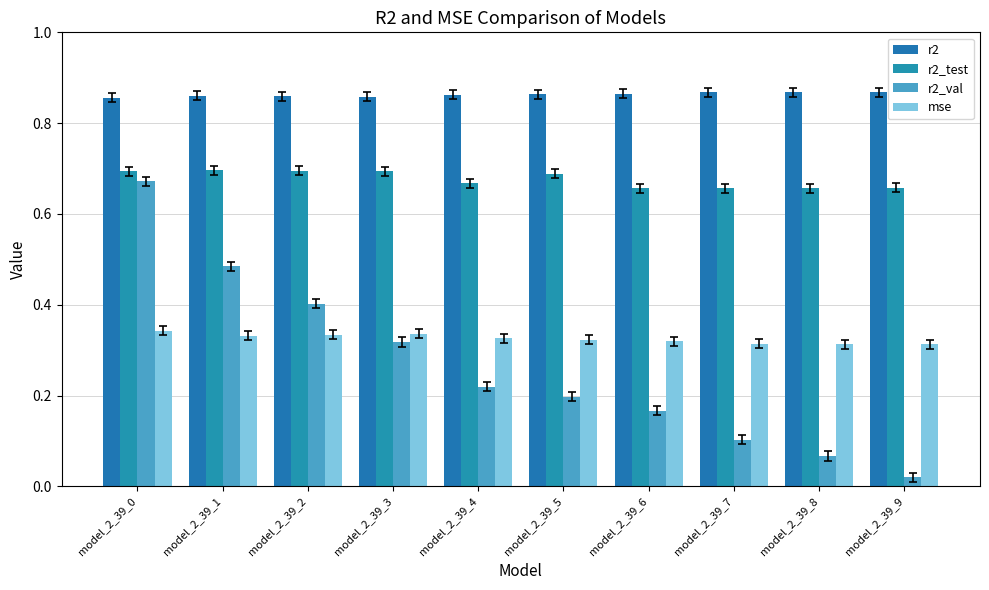

Read the r2_val value at model_2_39_2.

0.4